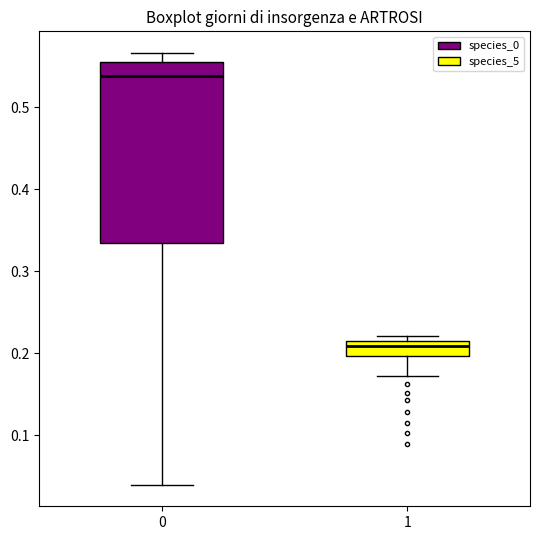

Reading left to right, read every box against the y-axis: the position of its median line, the range the box covers, and the ends of its whiskers. The values are not printed on the chart, so give them approximately, as read against the axis.

0: median 0.54, box 0.33 to 0.55, whiskers 0.04 to 0.57
1: median 0.21, box 0.20 to 0.22, whiskers 0.17 to 0.22 (just above the box's upper edge)